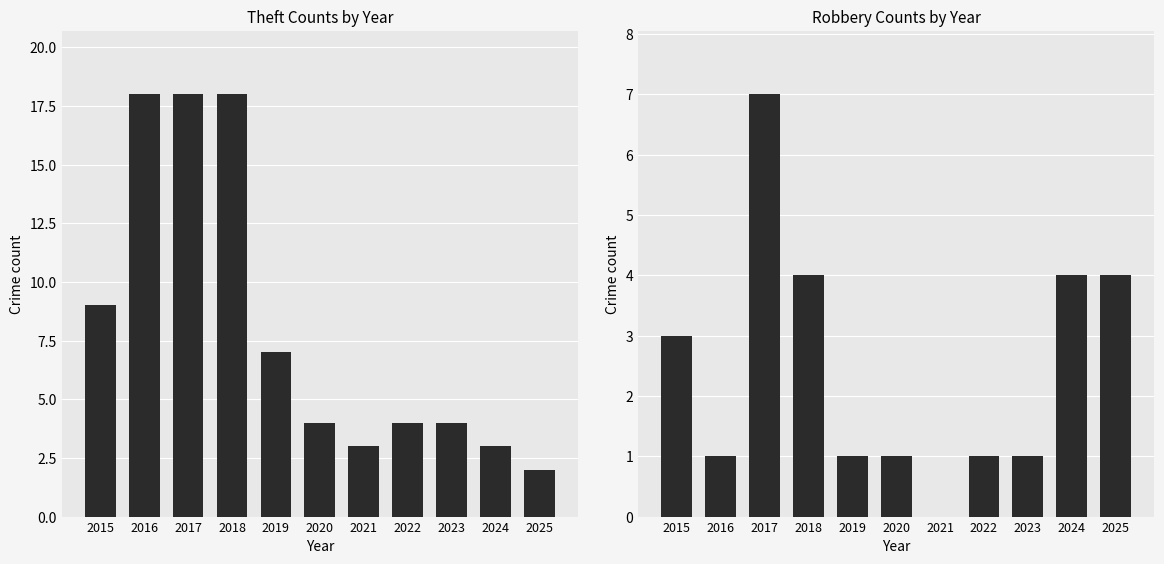

Are the bars grouped side by side (vs. stacked)?

Yes